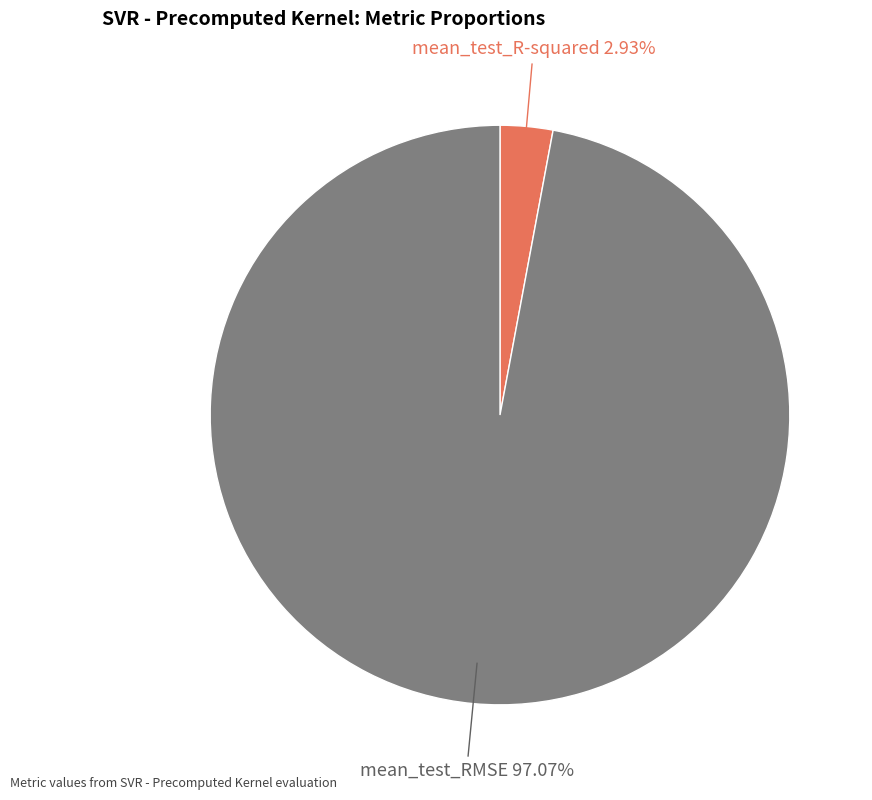

Is there any slice that represents more than half of the pie?

Yes